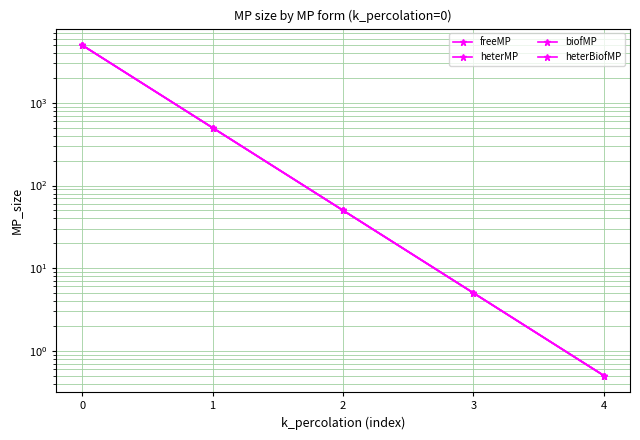

At which category does the chart reach its minimum across all series?

4